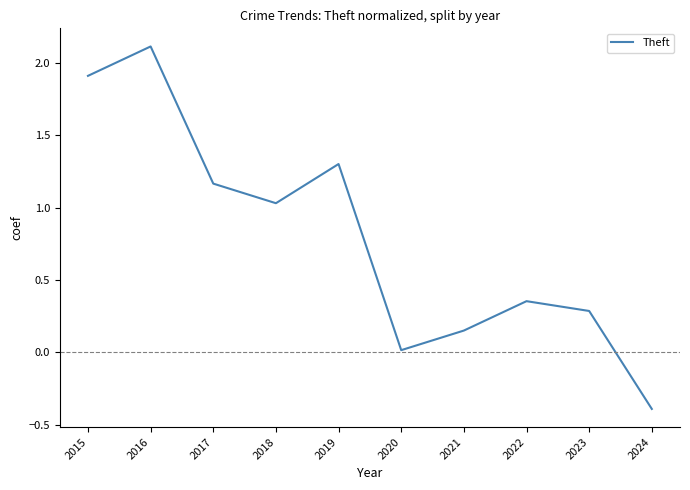

Read the value at 2019.

1.3